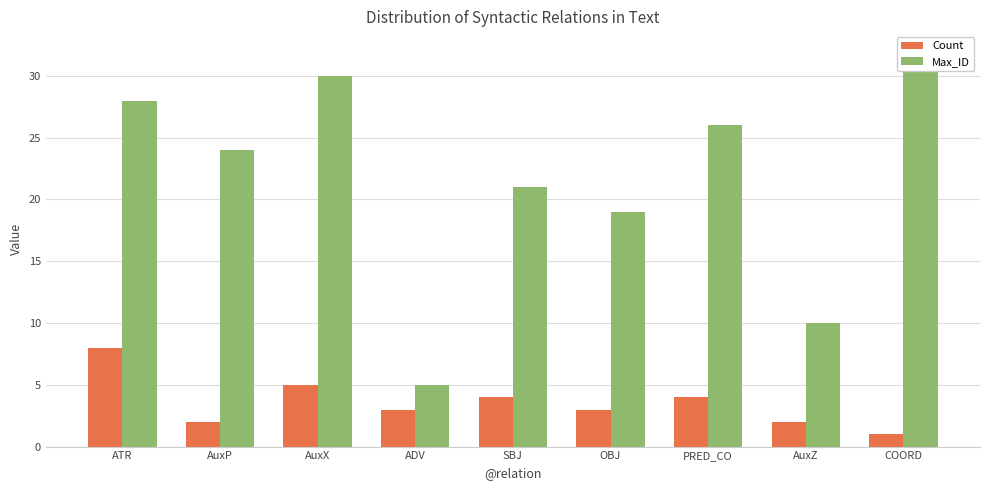

List the series in order of their peak value, highest first.

Max_ID, Count